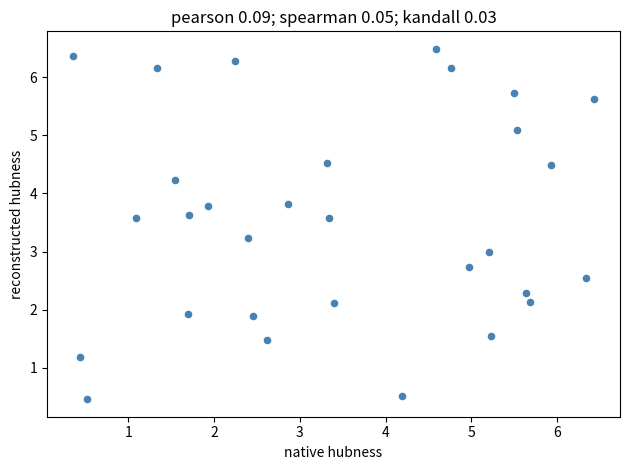

What is the range of Y values (max minus min)?

6.0